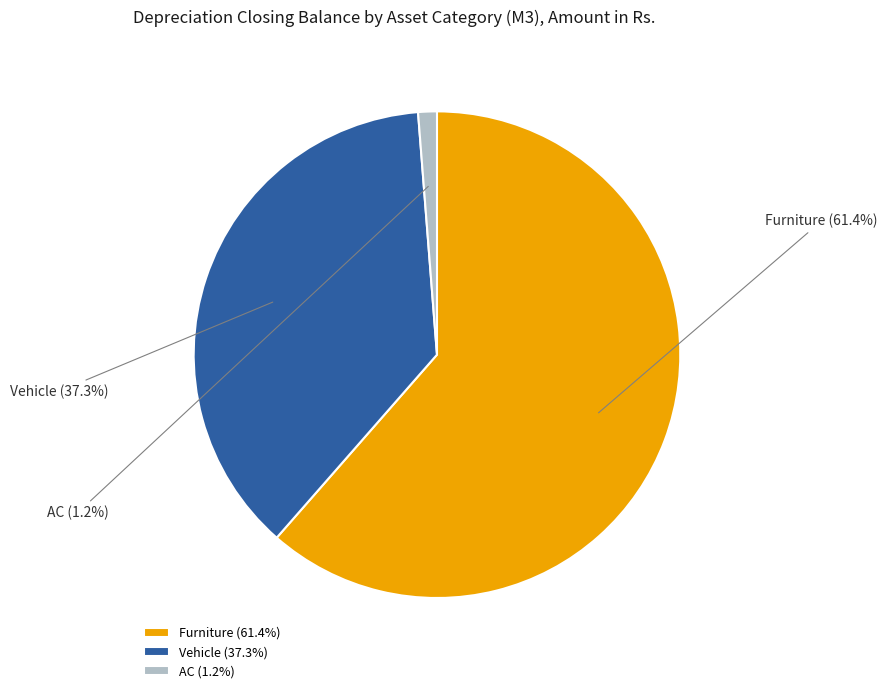

Which slice is the smallest?

AC